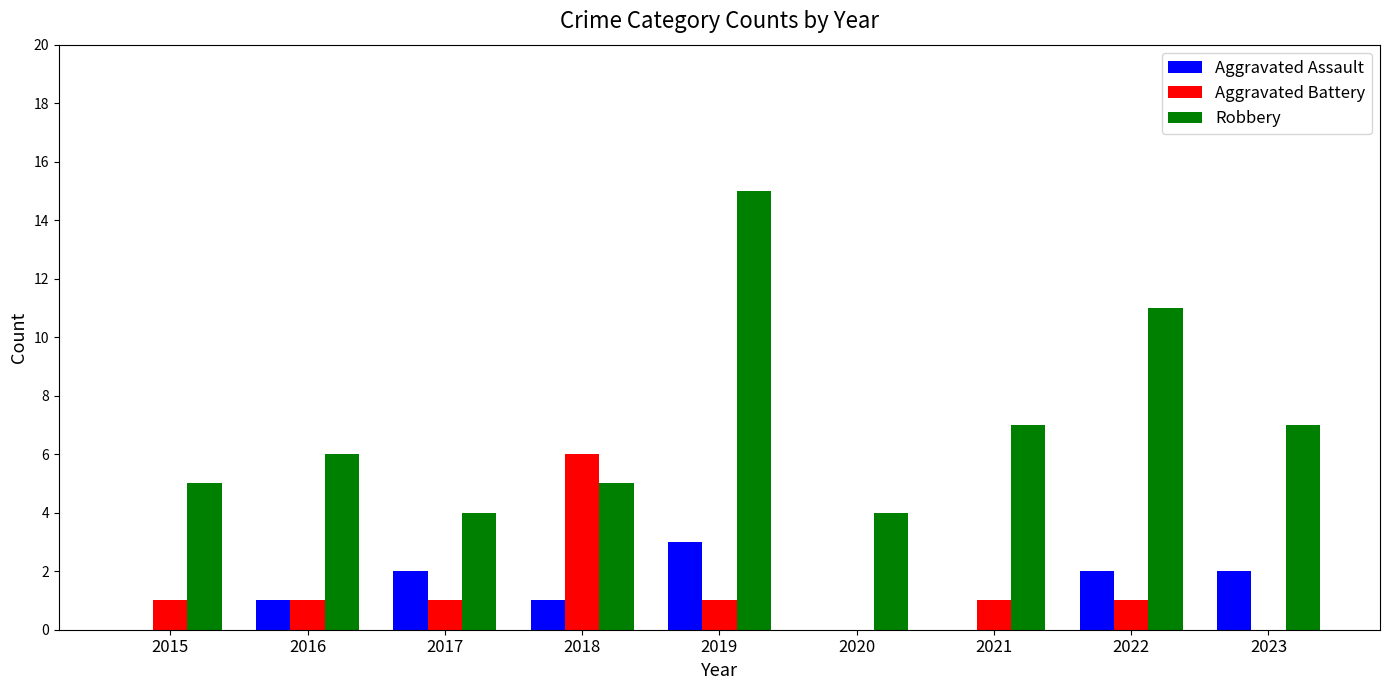

Between 2016 and 2017, which series saw the biggest shift?

Robbery